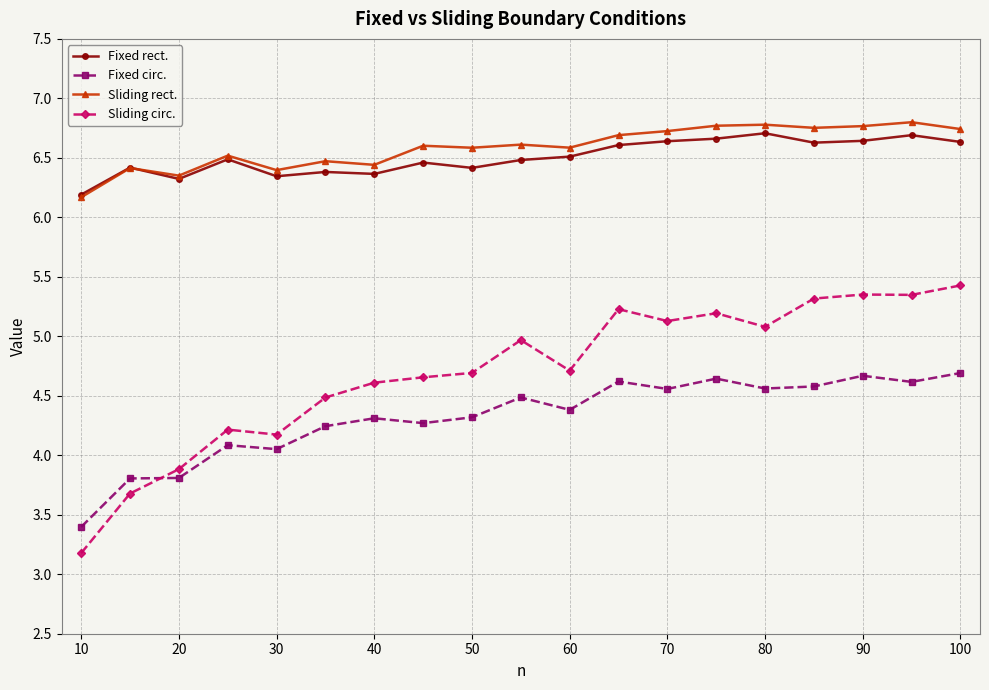

True or false: Fixed circ. and Sliding circ. cross at least once.

True